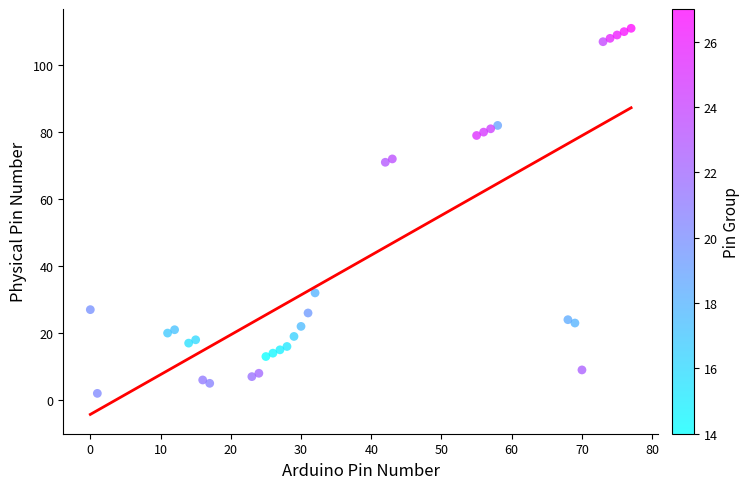

What is the range of X values (max minus min)?

77